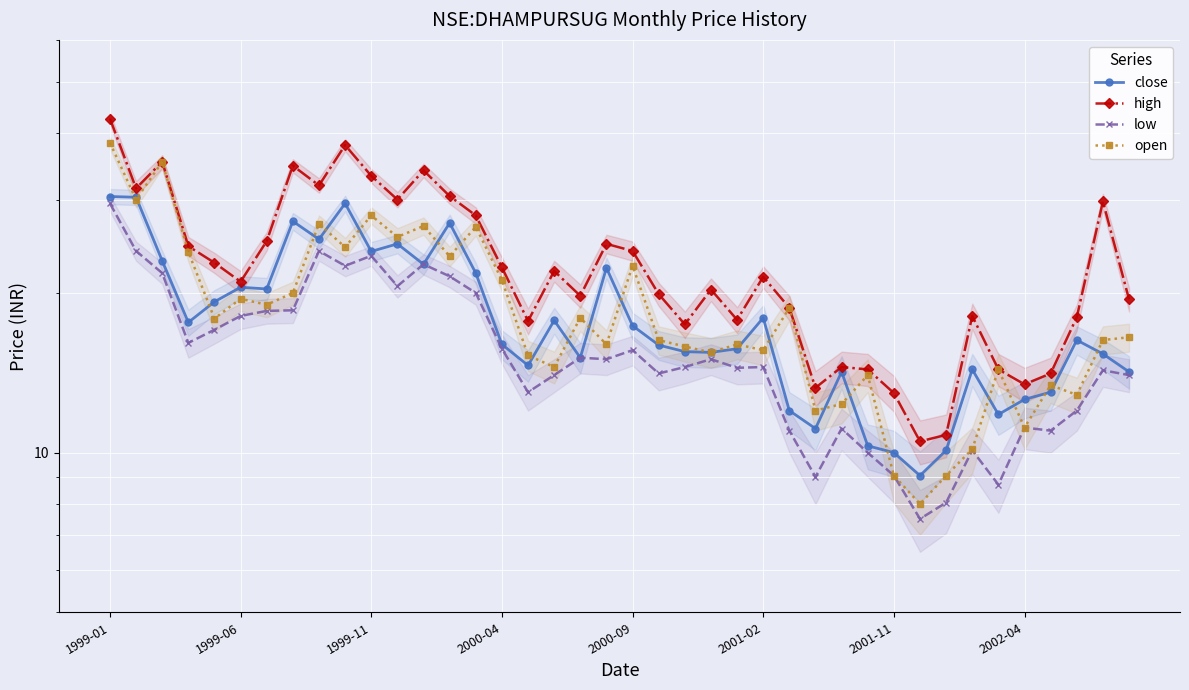

At which category is the sum across all series the highest?

1999-01